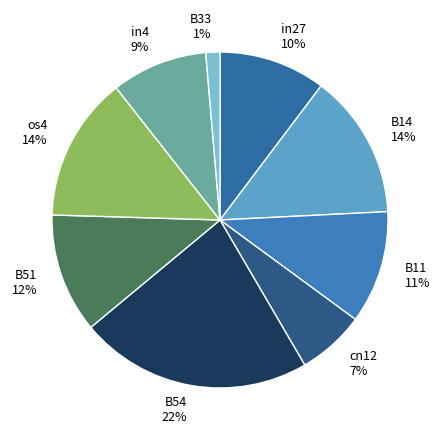

True or false: B14 accounts for 14% of the total.

True